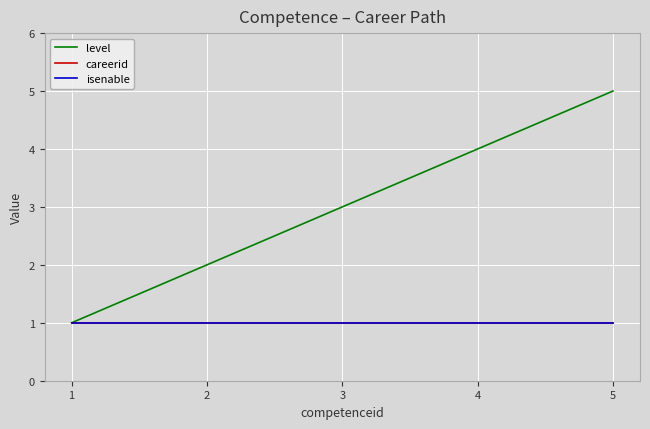

Is this an area chart (filled region under the line)?

No